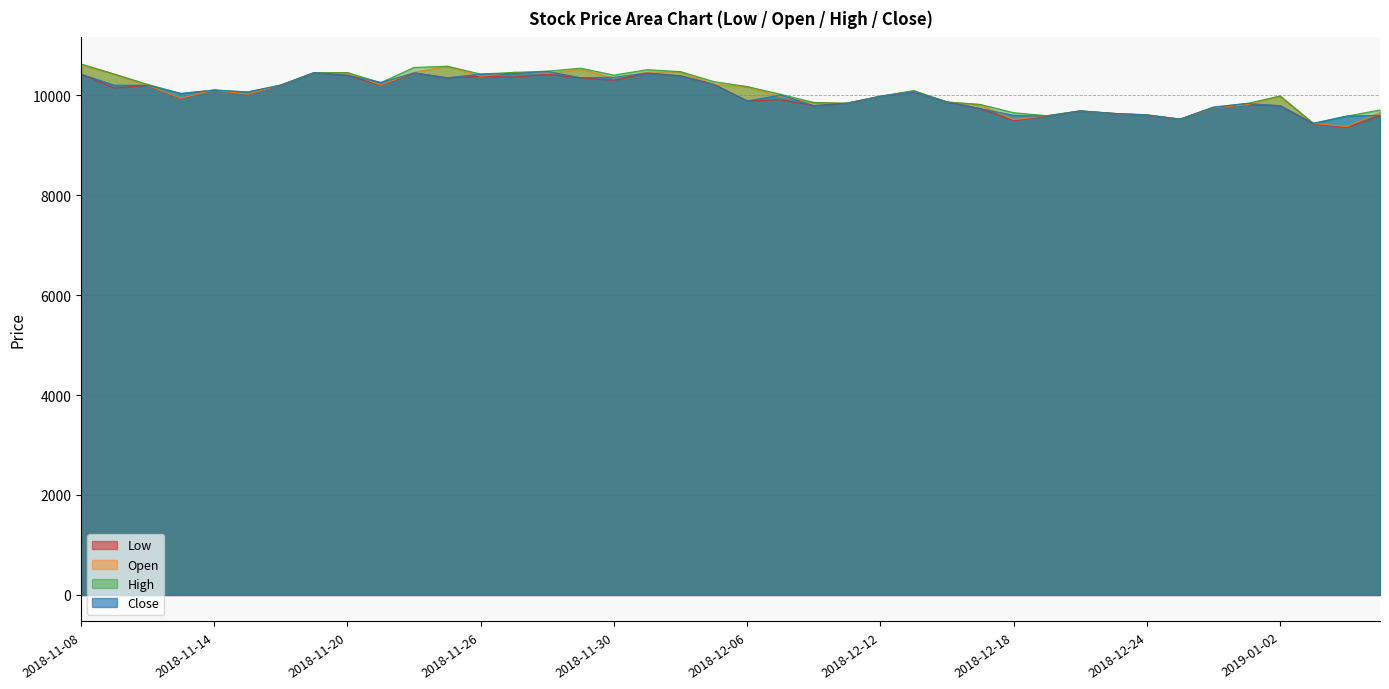

The value of Low at 2018-12-13 is 15885. True or false?

False